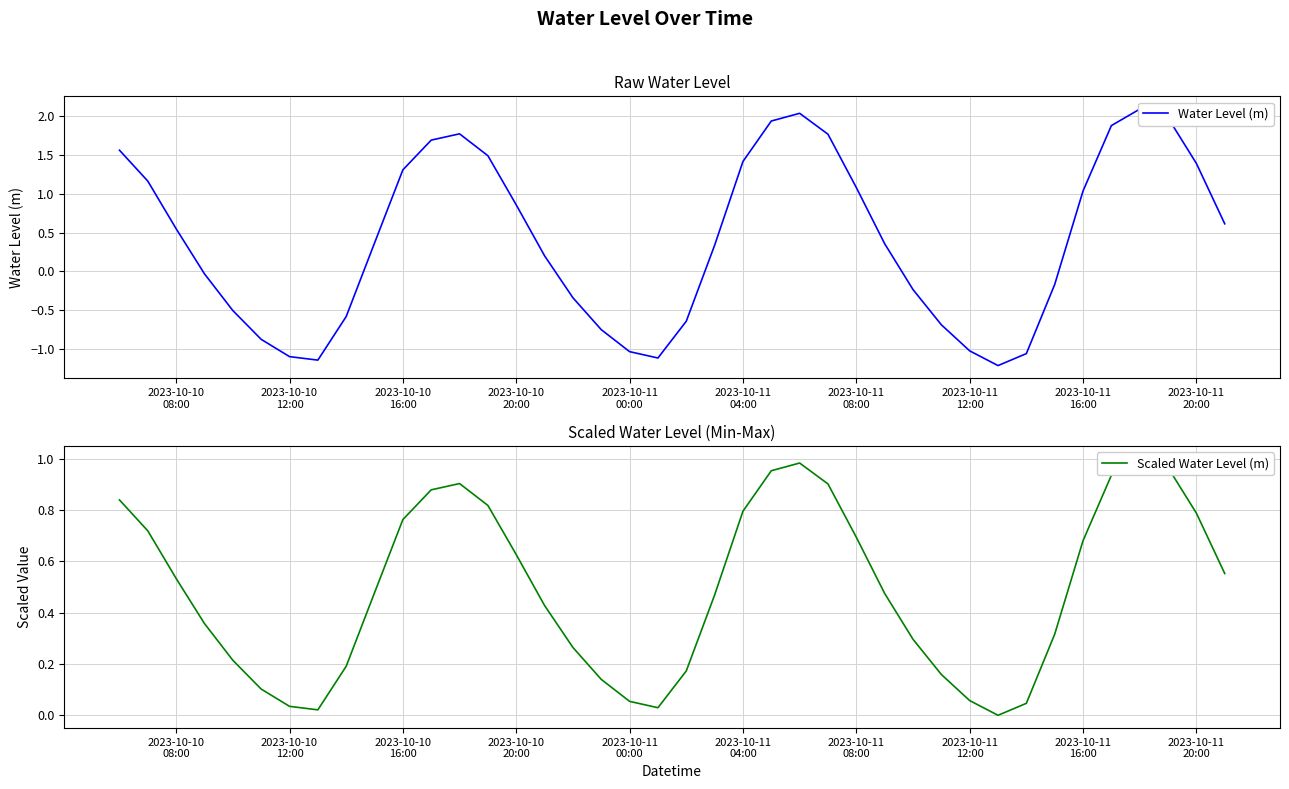

What is the value of the Water Level (m) point at the 29th from the left?

-0.2